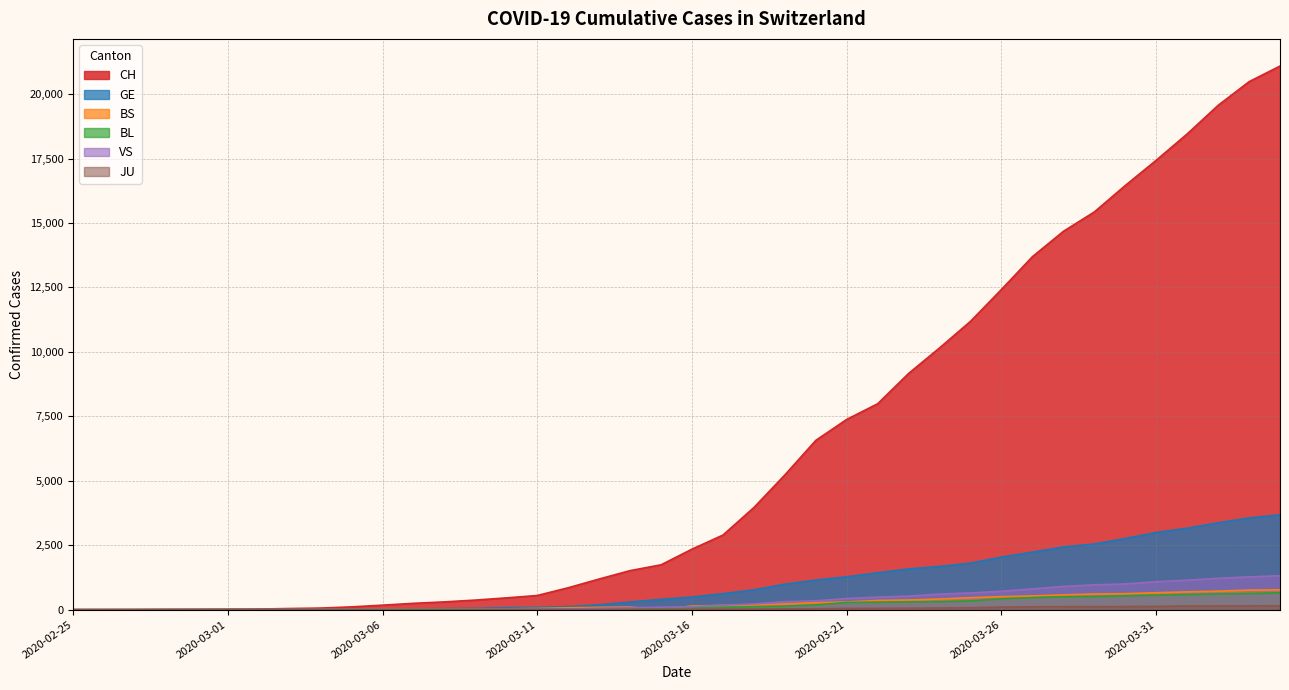

Where is BL nearest to the value 328?

2020-03-25